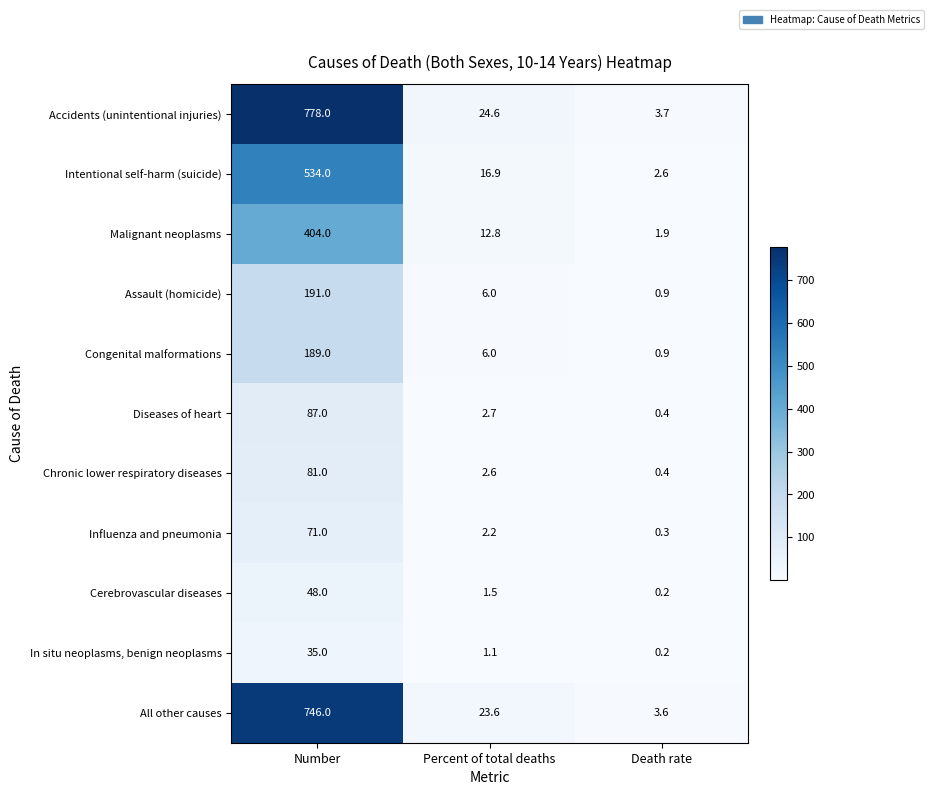

How many distinct data groups are displayed?

11